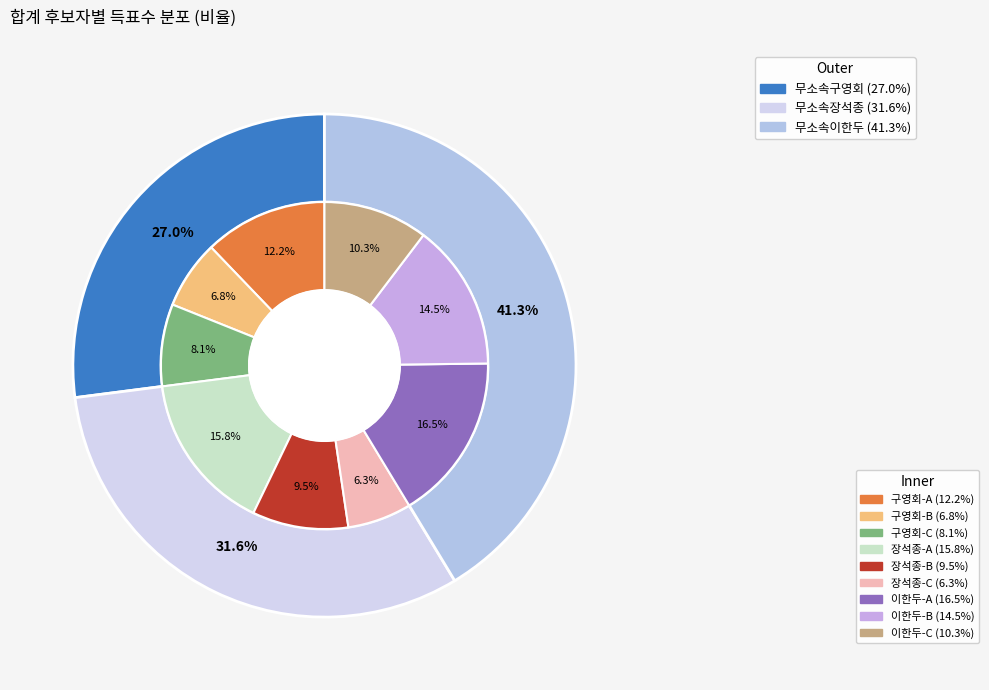

To the nearest percent, what is the combined percentage of 무소속이한두 and 무소속구영회?

68%